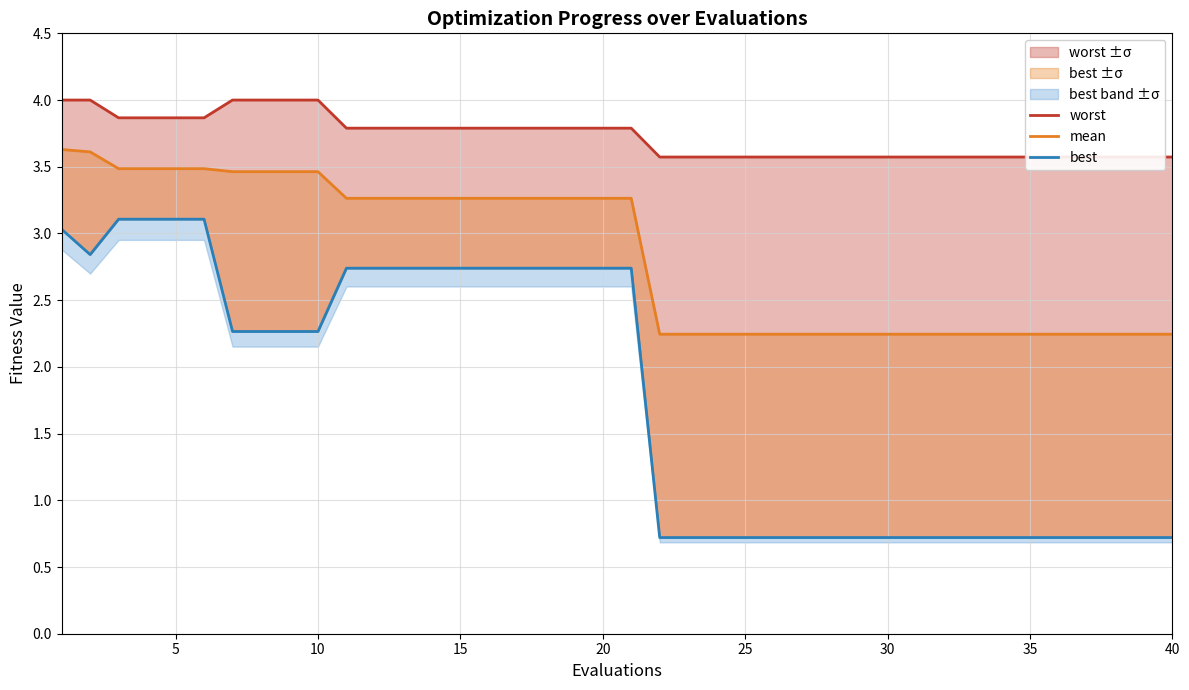

True or false: best and worst cross at least once.

False